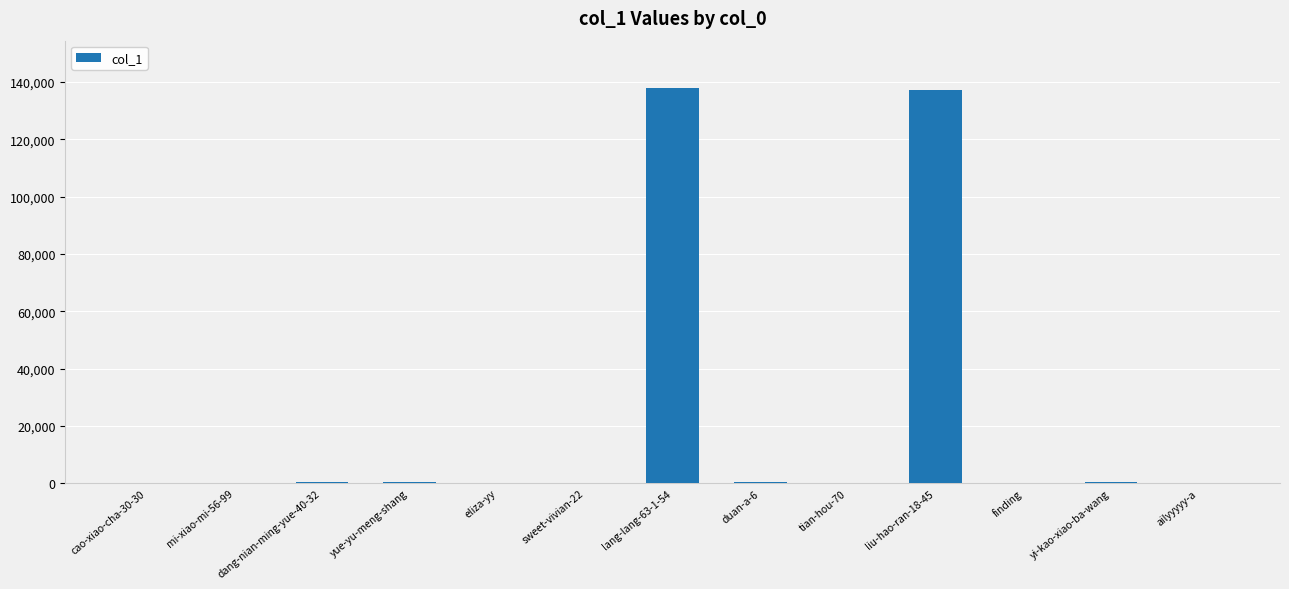

What is the greatest value displayed?

137812